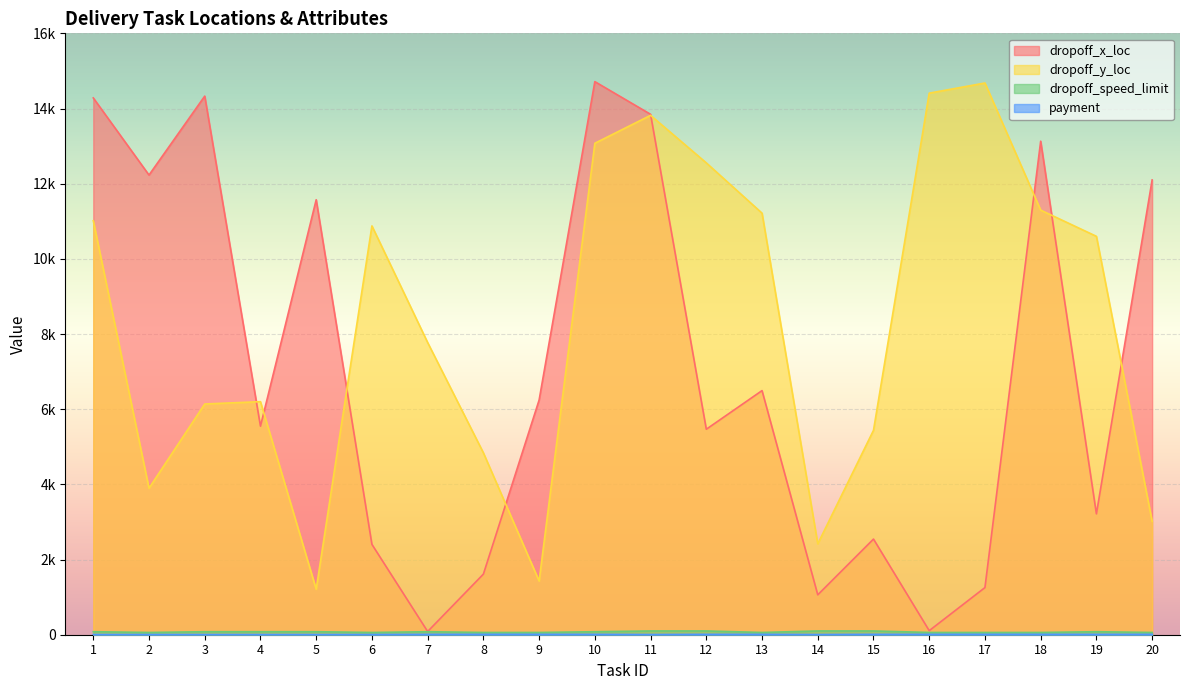

Does the chart display data point markers on the line(s)?

No